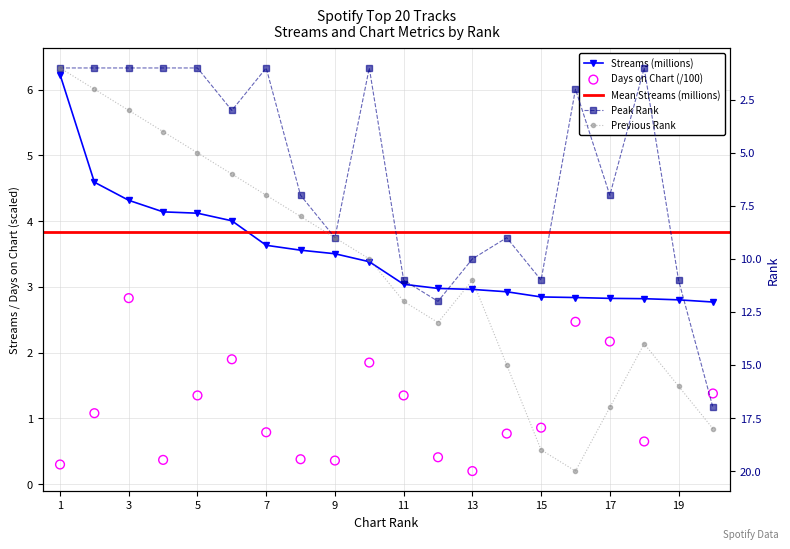

Is the value of previous_rank at 20 greater than the value of peak_rank at 5?

Yes